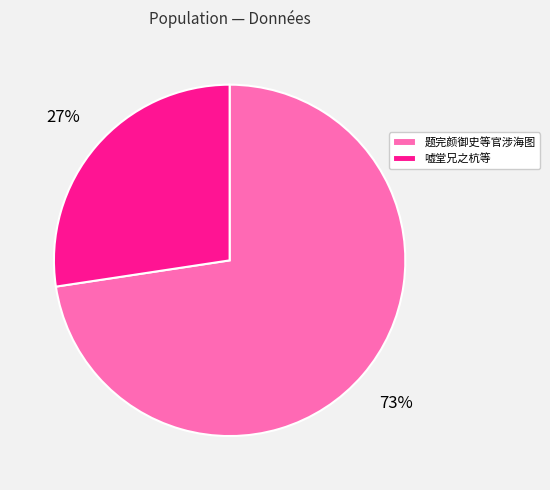

To the nearest percent, what percentage of the pie is 题完颜御史等官涉海图?

73%